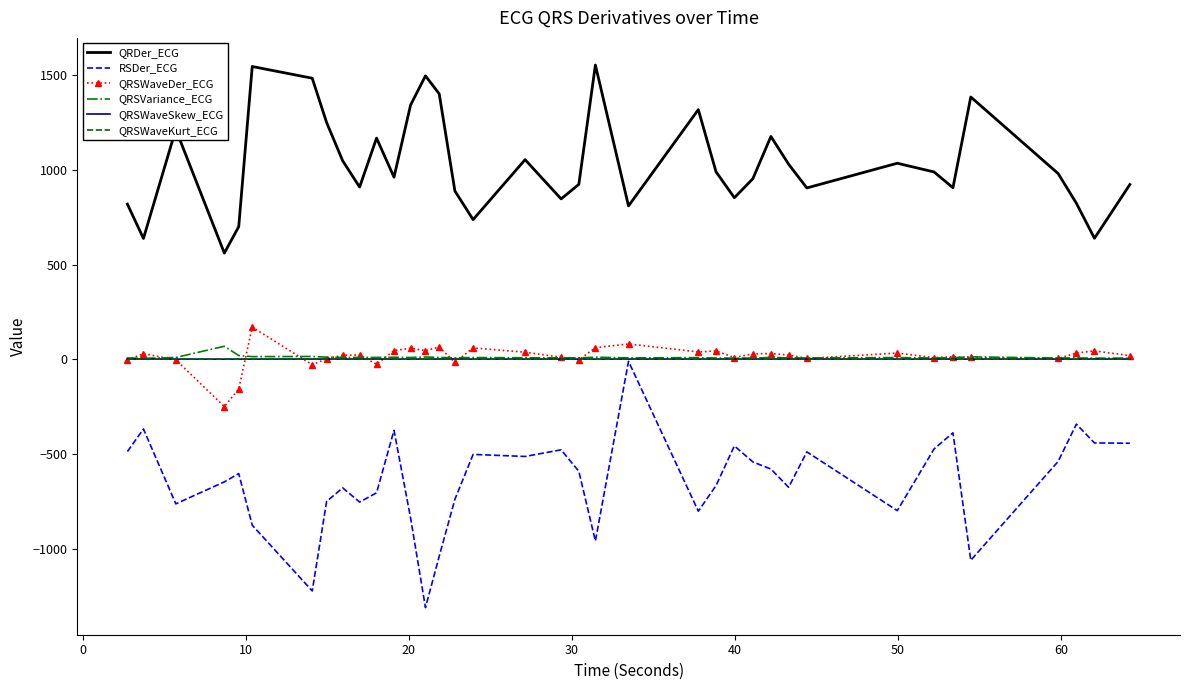

What is the smallest value displayed?

-1308.3